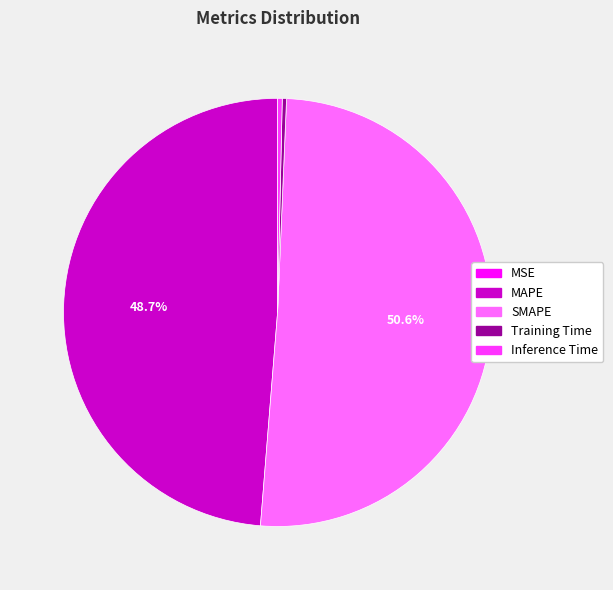

What is the largest slice in the pie chart?

SMAPE